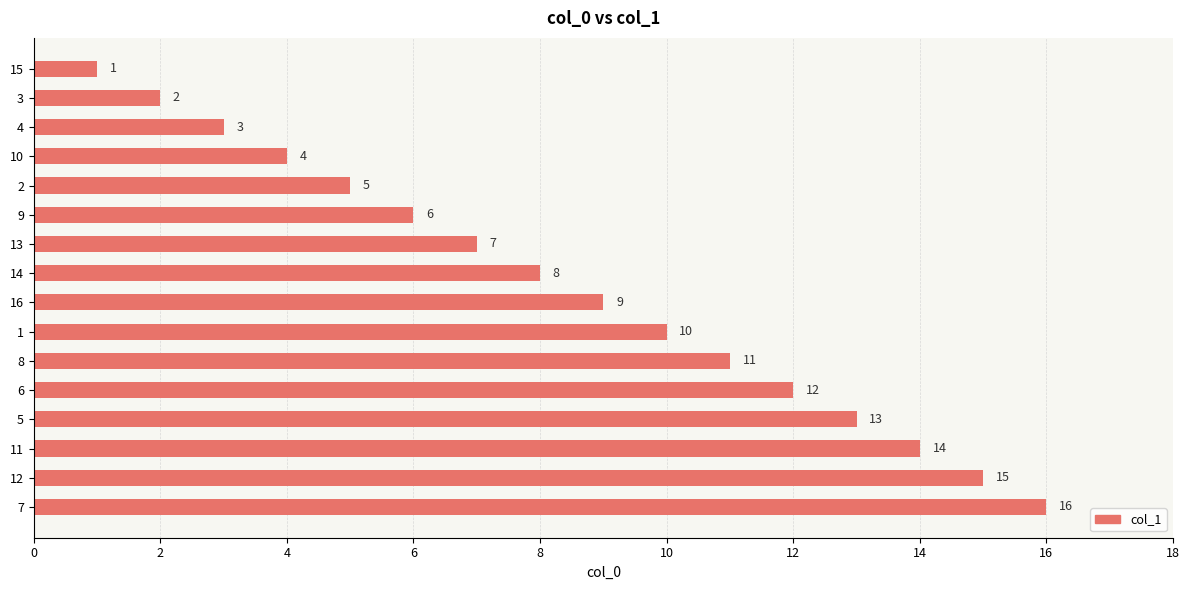

What is the maximum value shown in the chart?

16